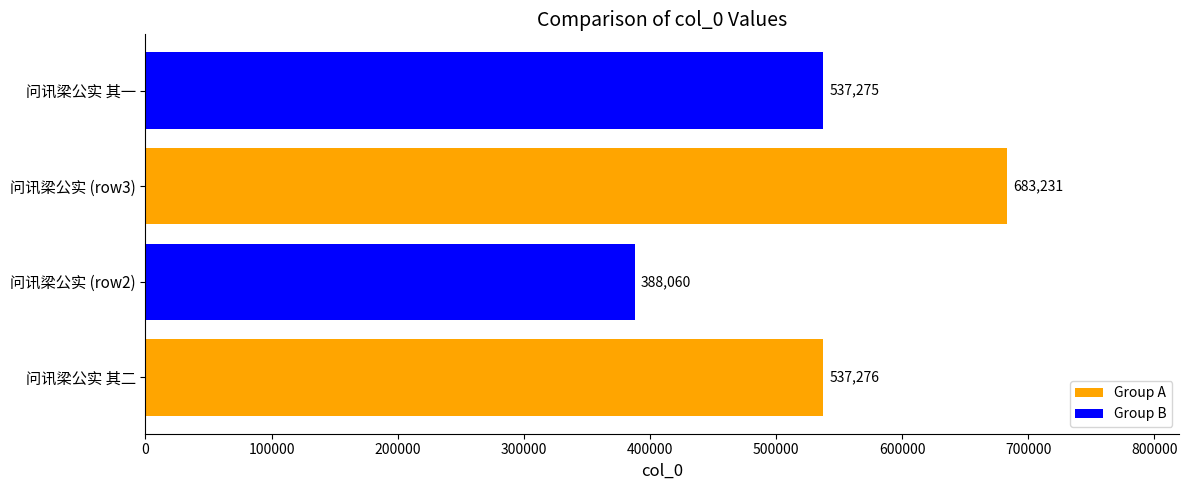

Reading top to bottom, extract all data points from this chart.

537275	683231	388060	537276